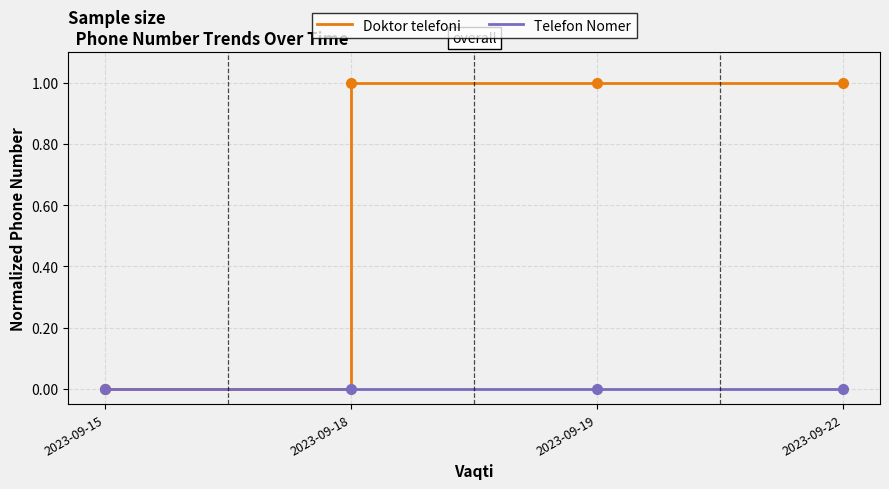

Which series has the largest total across all categories?

Doktor telefoni